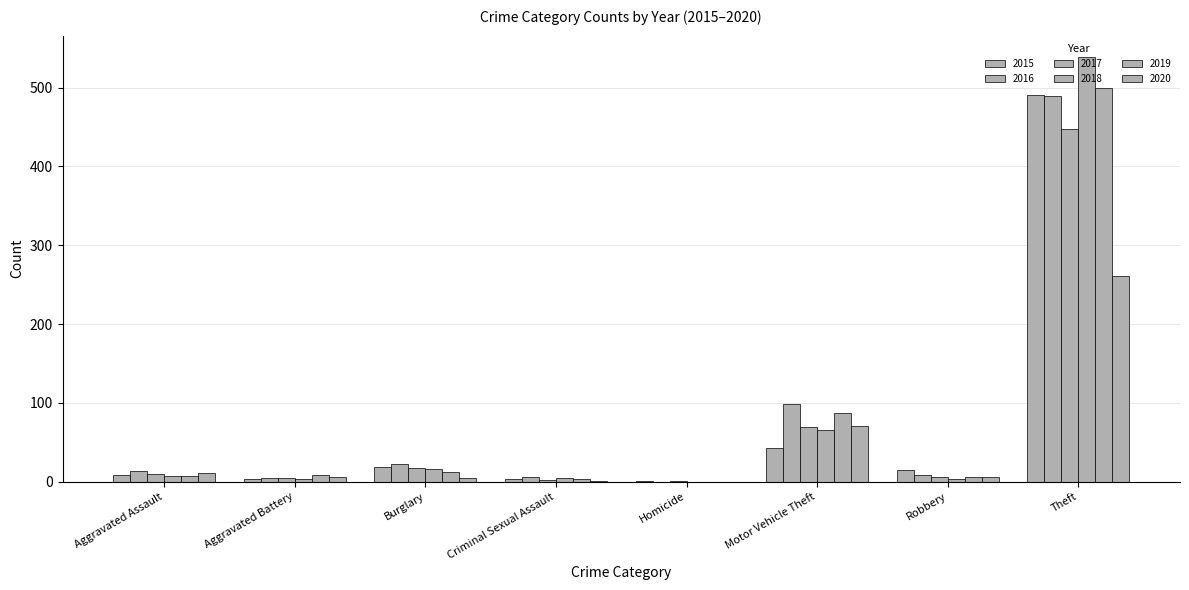

How many distinct data groups are displayed?

6